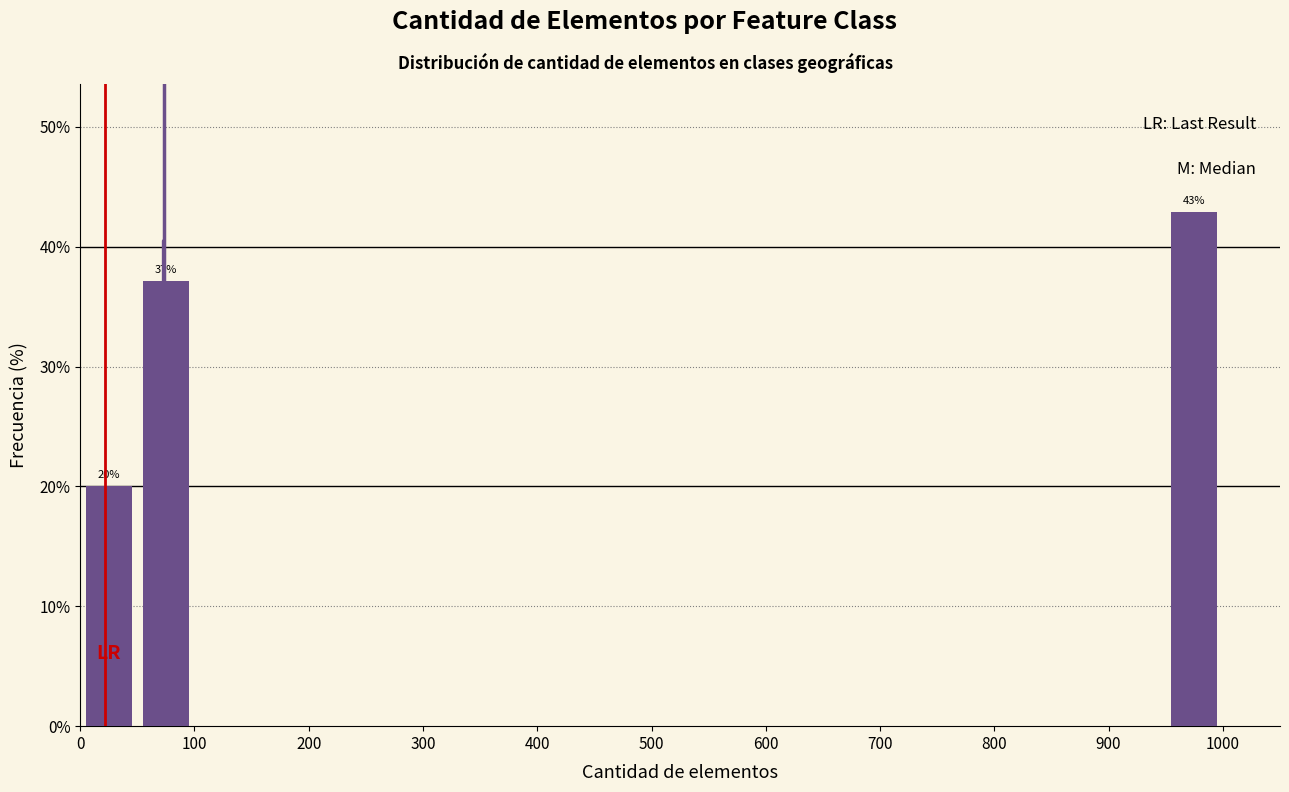

Over which range of the x-axis is the bar tallest?

950 to 1000